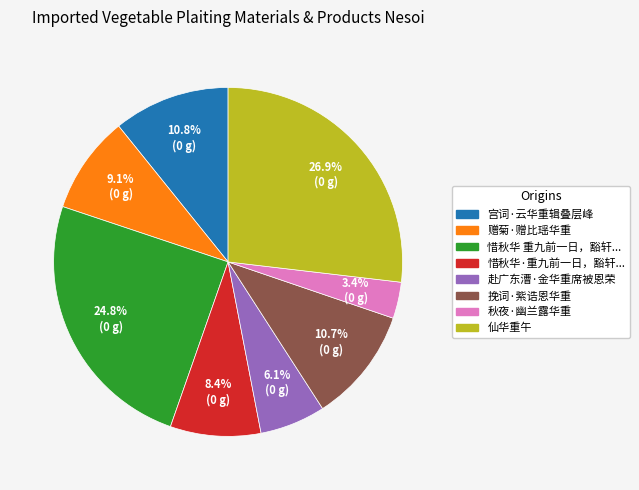

Is there any slice that represents more than half of the pie?

No